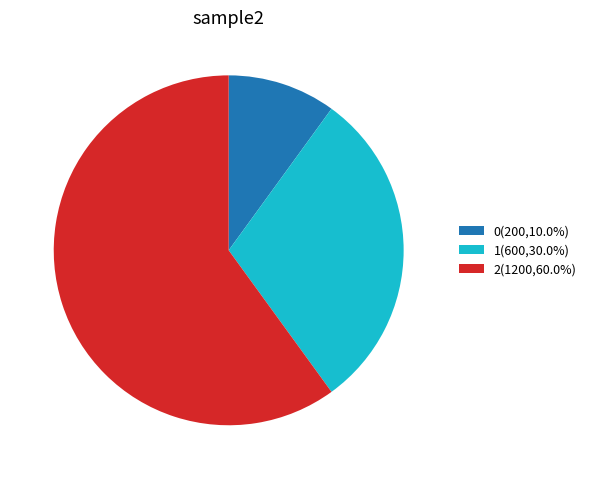

Combined, do 2 and 1 account for over 50%?

Yes